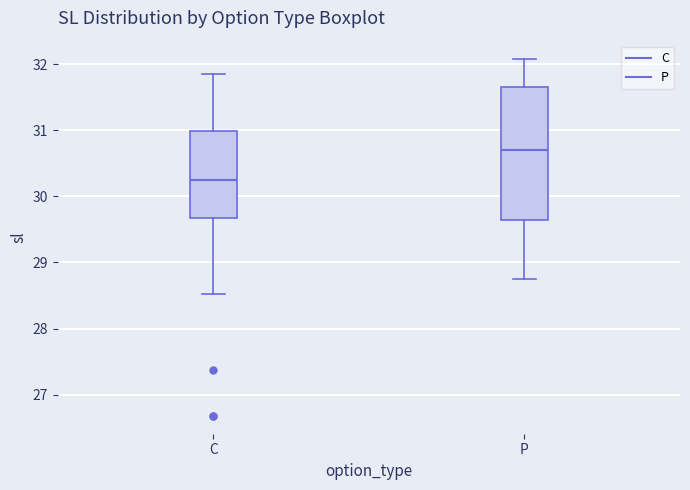

Which box's median line is the highest?

P